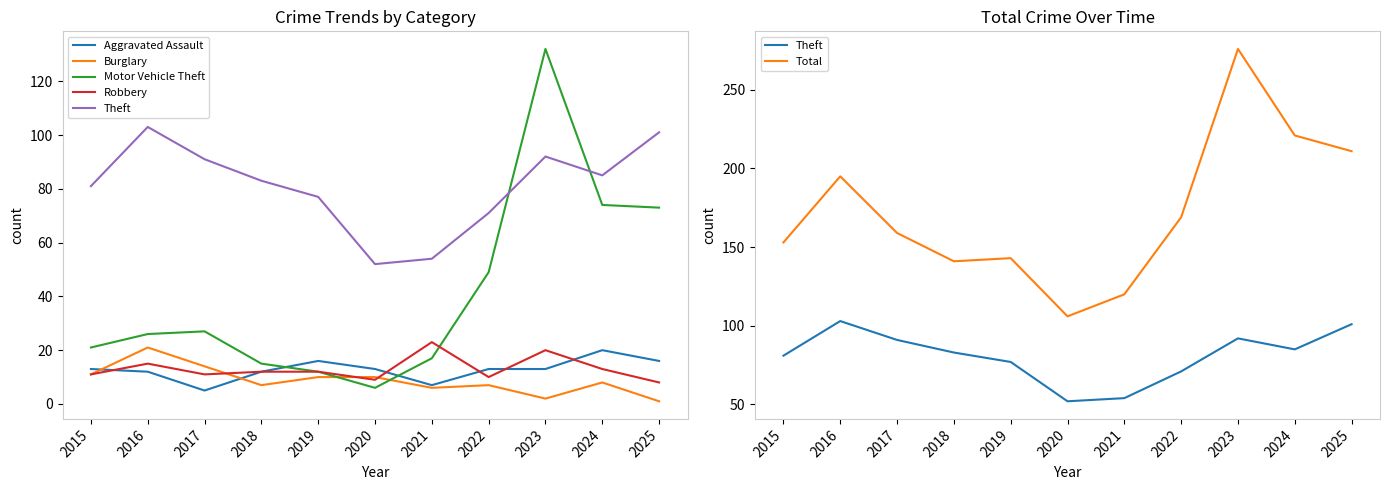

What is the minimum value for Aggravated Assault?

5